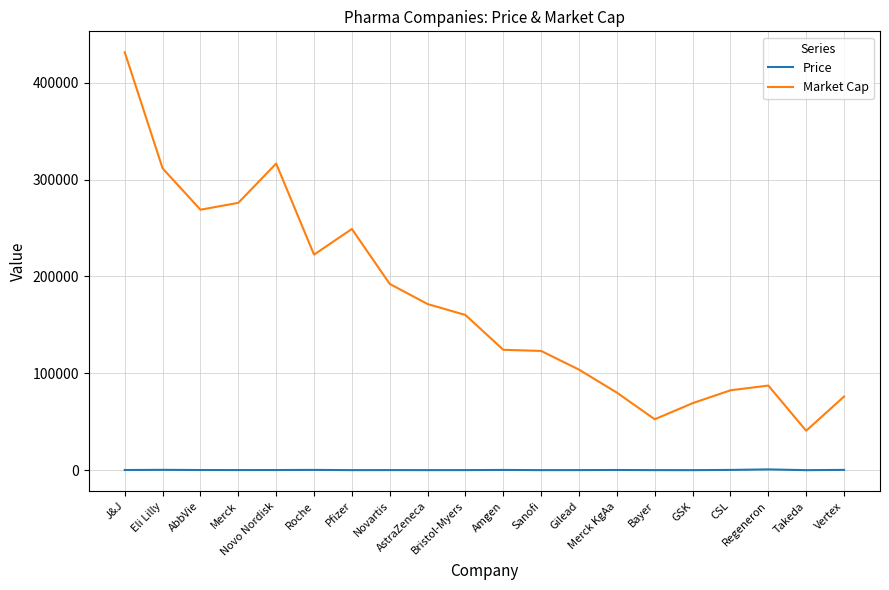

Which series has the widest spread of values?

Market Cap